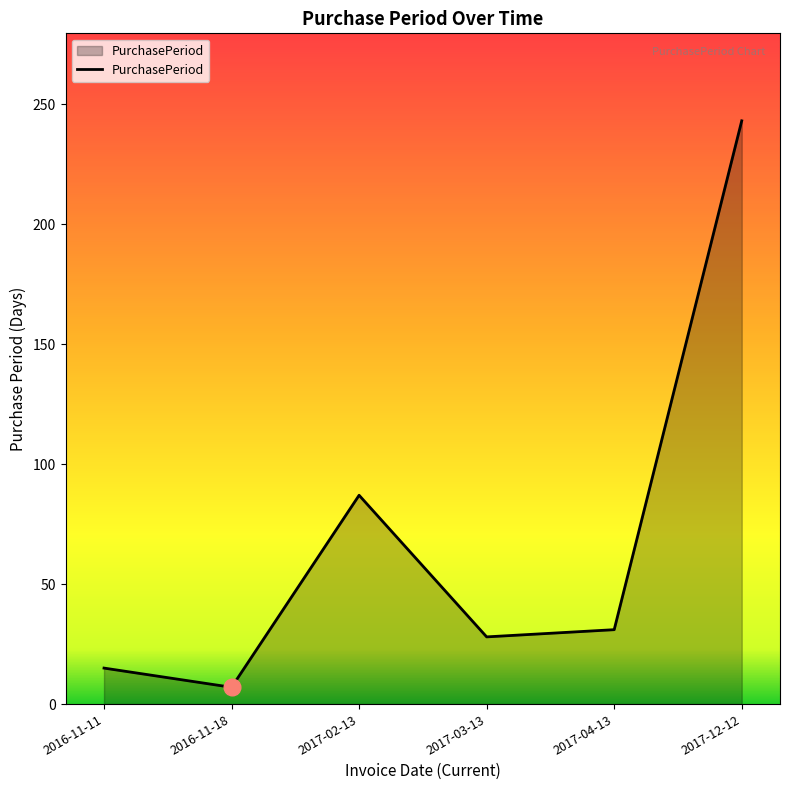

The chart shows a value of 87 at 2017-02-13. True or false?

True